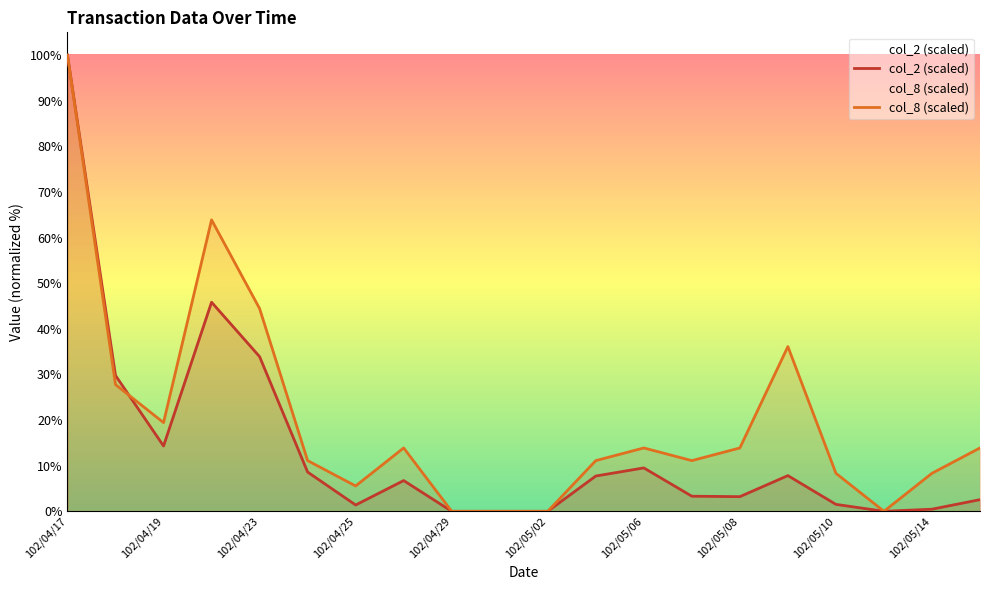

What is the sum of all col_8 (scaled) values?

402.8